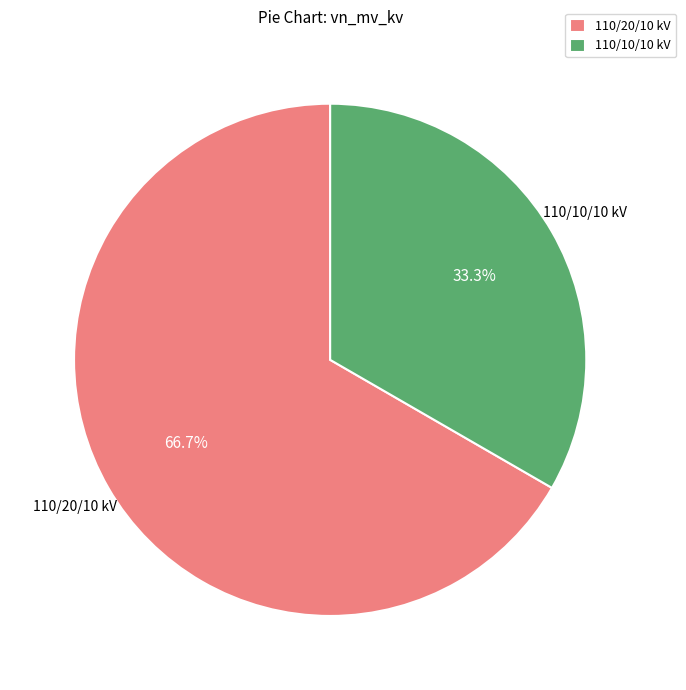

What is the majority slice?

110/20/10 kV